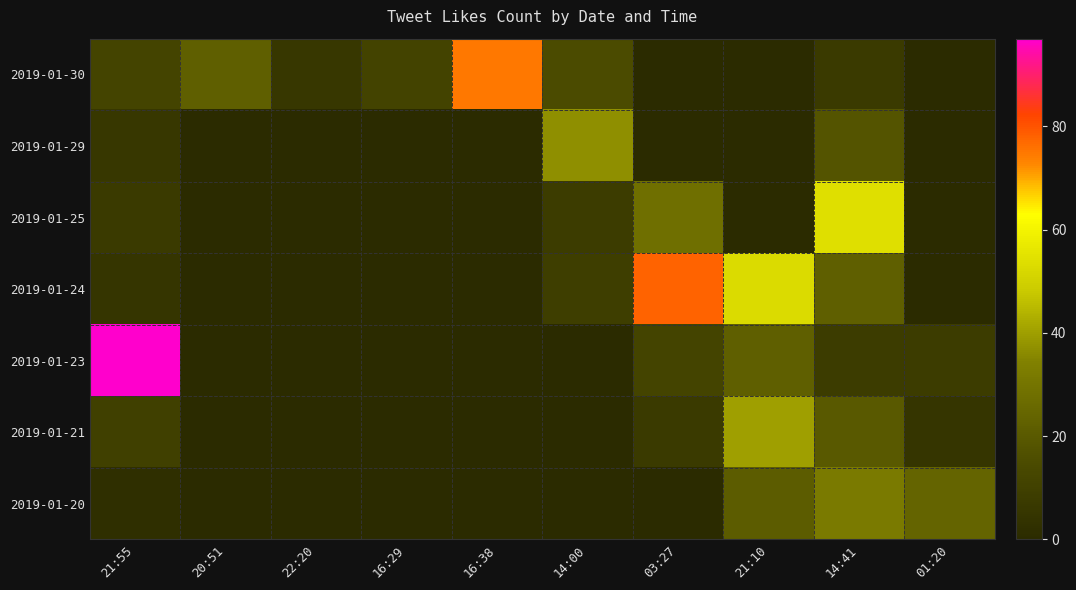

Reading right to left, list all the values displayed in this chart.

2019-01-30: 01:20=0	14:41=7	21:10=0	03:27=0	14:00=15	16:38=75	16:29=11	22:20=6	20:51=22	21:55=12
2019-01-29: 01:20=0	14:41=18	21:10=0	03:27=0	14:00=37	16:38=0	16:29=0	22:20=0	20:51=0	21:55=6
2019-01-25: 01:20=0	14:41=54	21:10=0	03:27=28	14:00=8	16:38=0	16:29=0	22:20=0	20:51=0	21:55=7
2019-01-24: 01:20=0	14:41=22	21:10=53	03:27=78	14:00=9	16:38=0	16:29=0	22:20=0	20:51=0	21:55=5
2019-01-23: 01:20=8	14:41=8	21:10=22	03:27=12	14:00=0	16:38=0	16:29=0	22:20=0	20:51=0	21:55=97
2019-01-21: 01:20=5	14:41=20	21:10=40	03:27=7	14:00=0	16:38=0	16:29=0	22:20=0	20:51=0	21:55=10
2019-01-20: 01:20=24	14:41=32	21:10=21	03:27=0	14:00=0	16:38=0	16:29=0	22:20=0	20:51=0	21:55=2